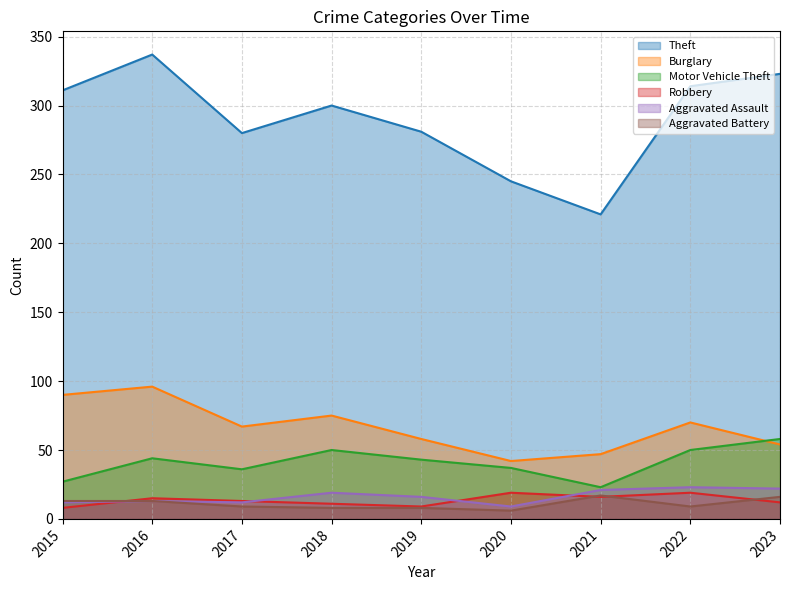

What is the difference between the highest and lowest values at 2020?

239